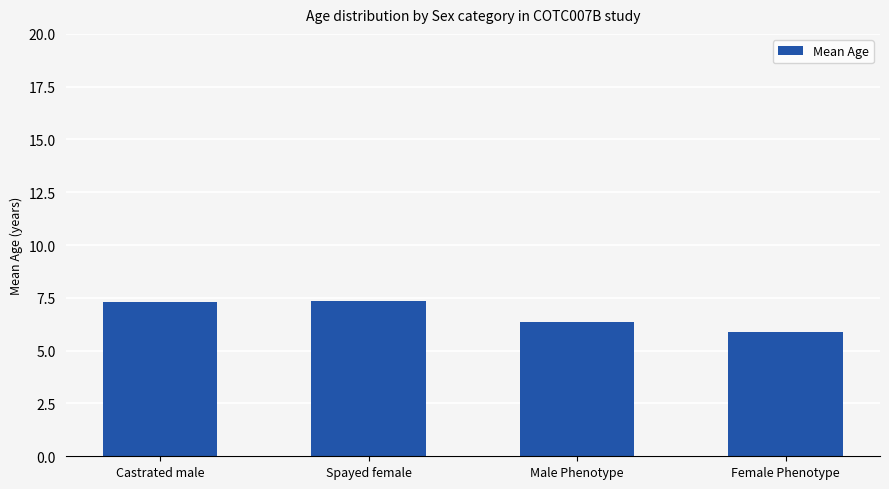

What is the sum of all values?

27.0